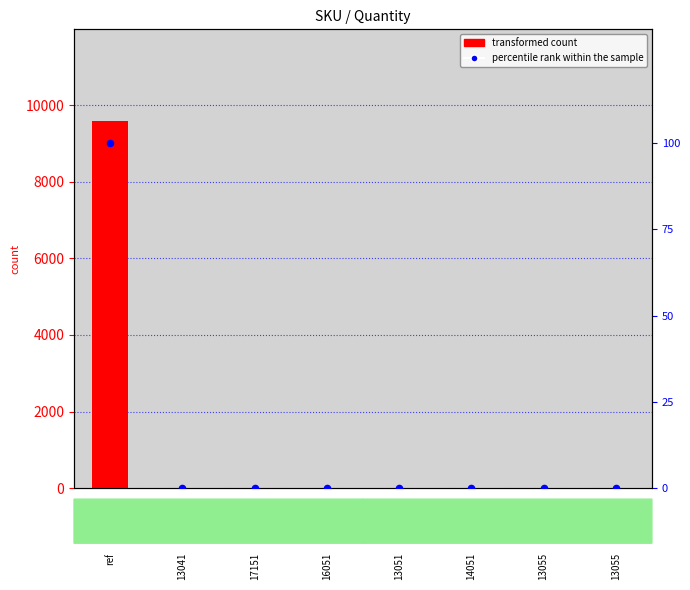

Which series has the largest total across all categories?

transformed count